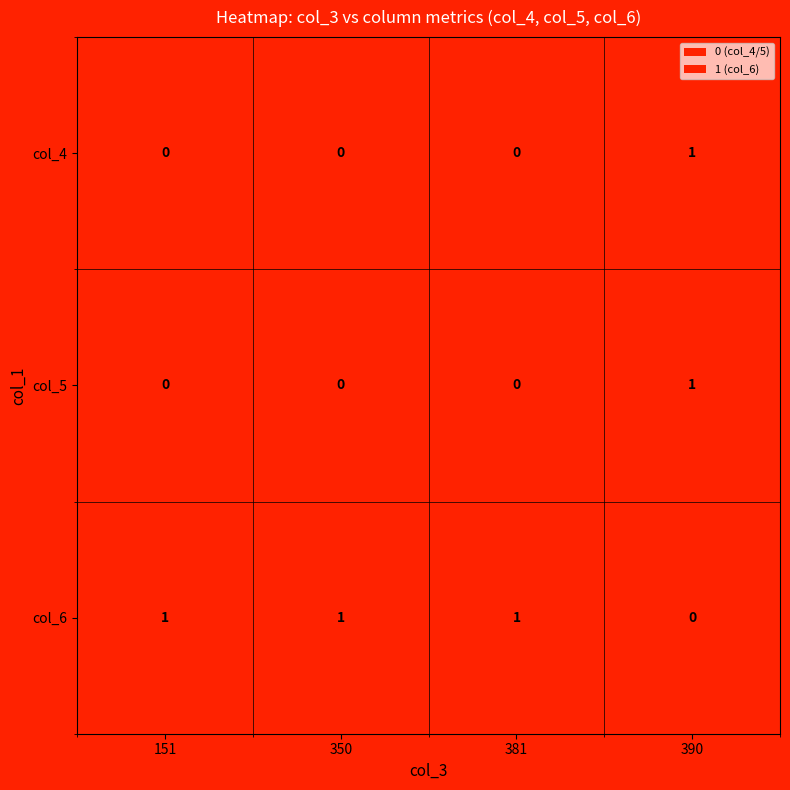

Reading right to left, transcribe all the data shown in this chart.

col_4: 390=1	381=0	350=0	151=0
col_5: 390=1	381=0	350=0	151=0
col_6: 390=0	381=1	350=1	151=1